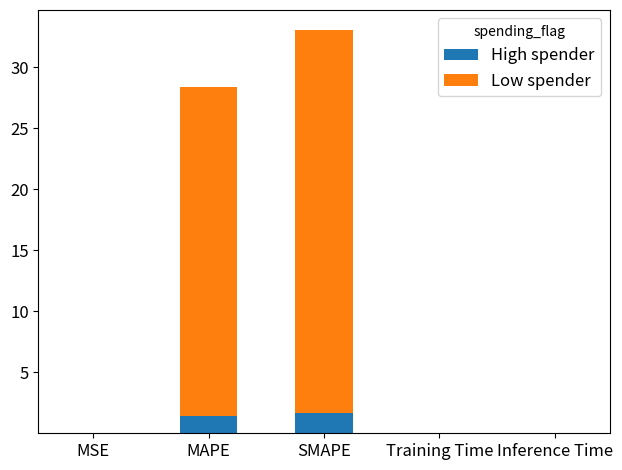

At which category is the sum across all series the highest?

SMAPE